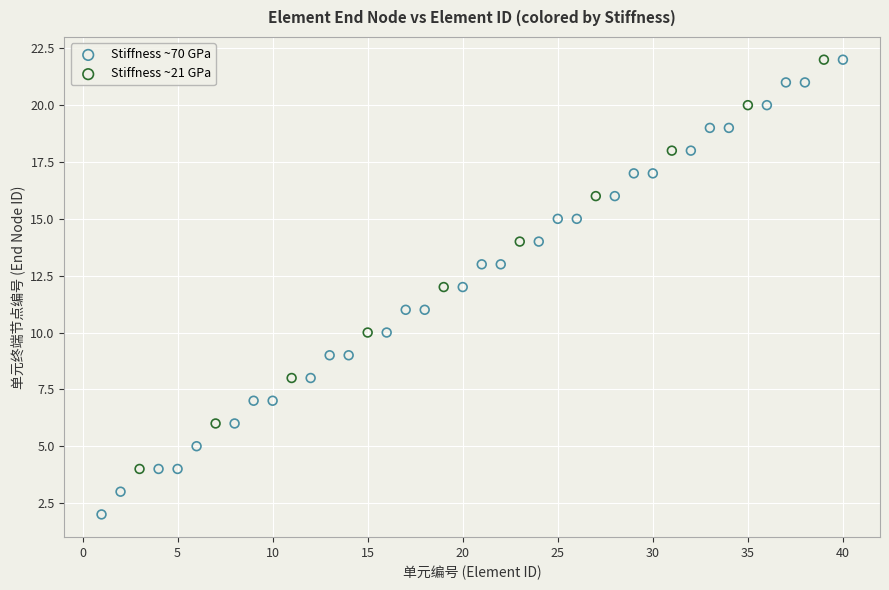

What are all the series names shown in the legend?

Stiffness ~70 GPa, Stiffness ~21 GPa